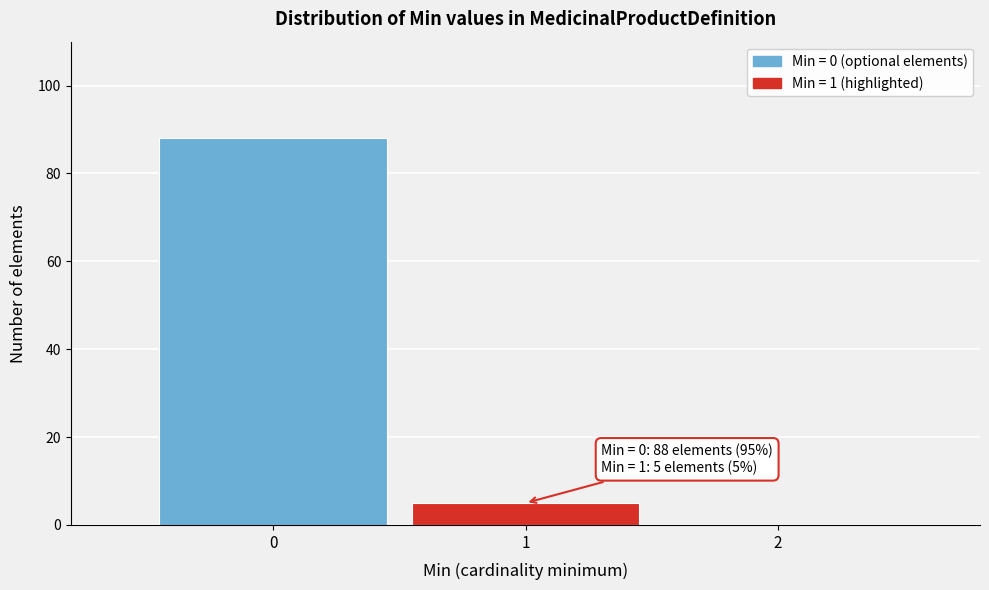

Over which range of the x-axis is the bar tallest?

-0.5 to 0.5